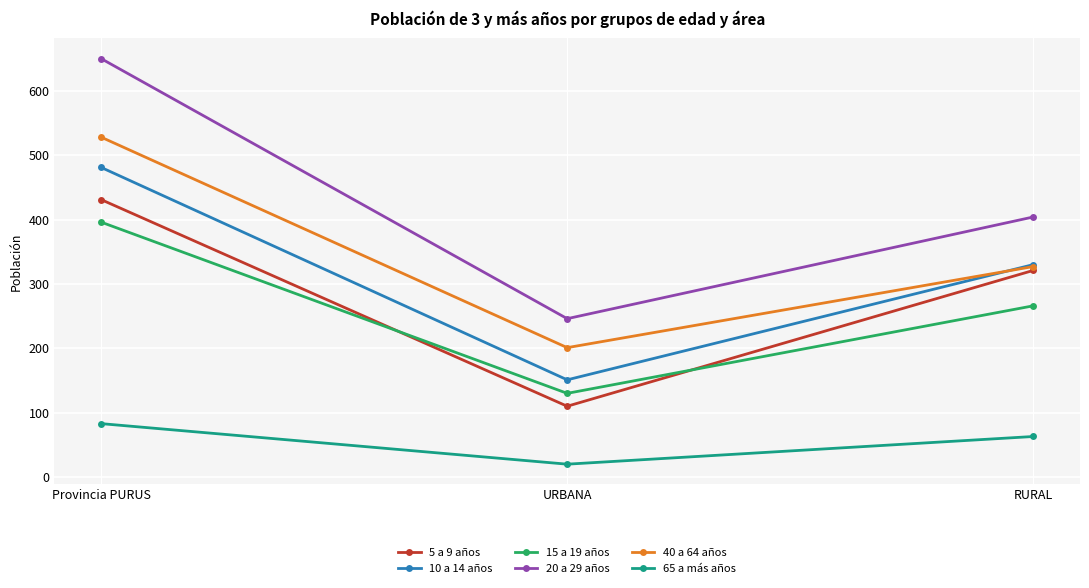

Reading left to right, list all the values displayed in this chart.

5 a 9 años: Provincia PURUS=431	URBANA=110	RURAL=321
10 a 14 años: Provincia PURUS=481	URBANA=151	RURAL=330
15 a 19 años: Provincia PURUS=396	URBANA=130	RURAL=266
20 a 29 años: Provincia PURUS=650	URBANA=246	RURAL=404
40 a 64 años: Provincia PURUS=528	URBANA=201	RURAL=327
65 a más años: Provincia PURUS=83	URBANA=20	RURAL=63